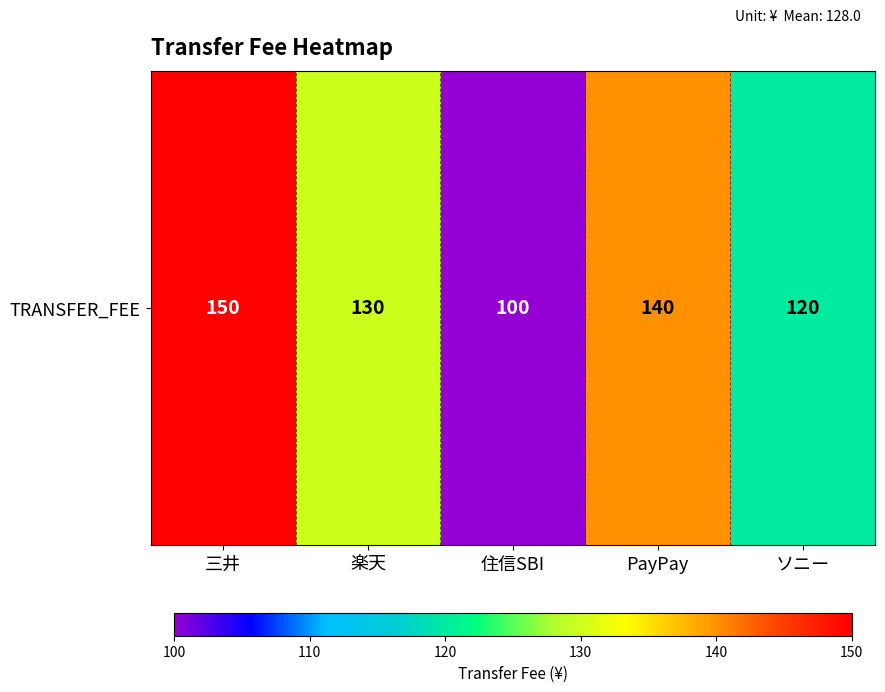

What is the greatest value displayed?

150